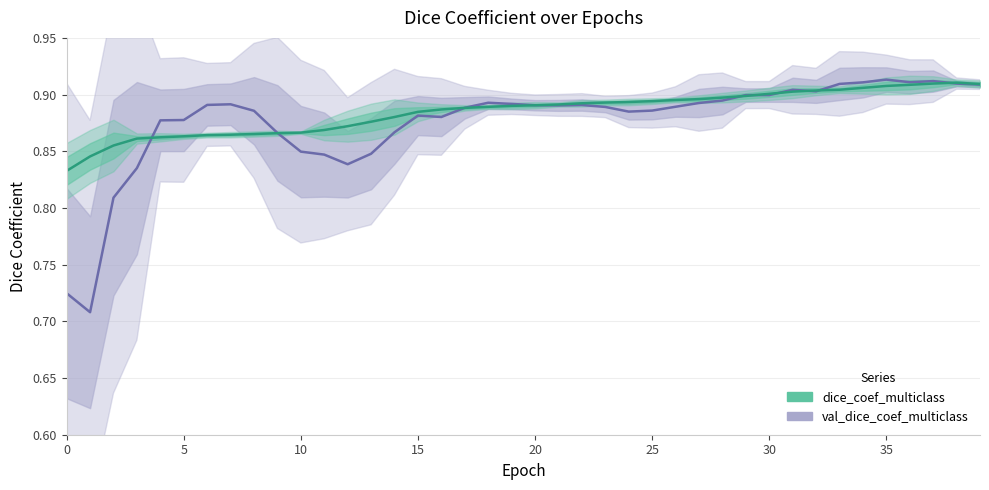

What are all the series names shown in the legend?

val_dice_coef_multiclass, dice_coef_multiclass